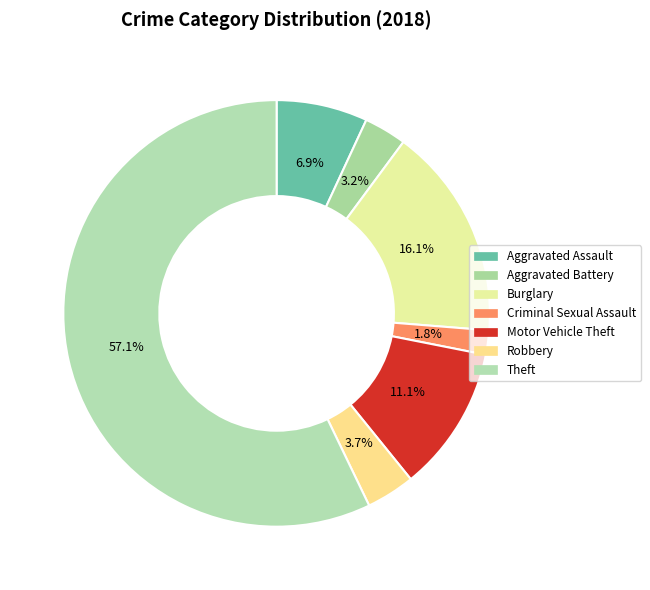

Rank the categories by value from highest to lowest.

Theft, Burglary, Motor Vehicle Theft, Aggravated Assault, Robbery, Aggravated Battery, Criminal Sexual Assault